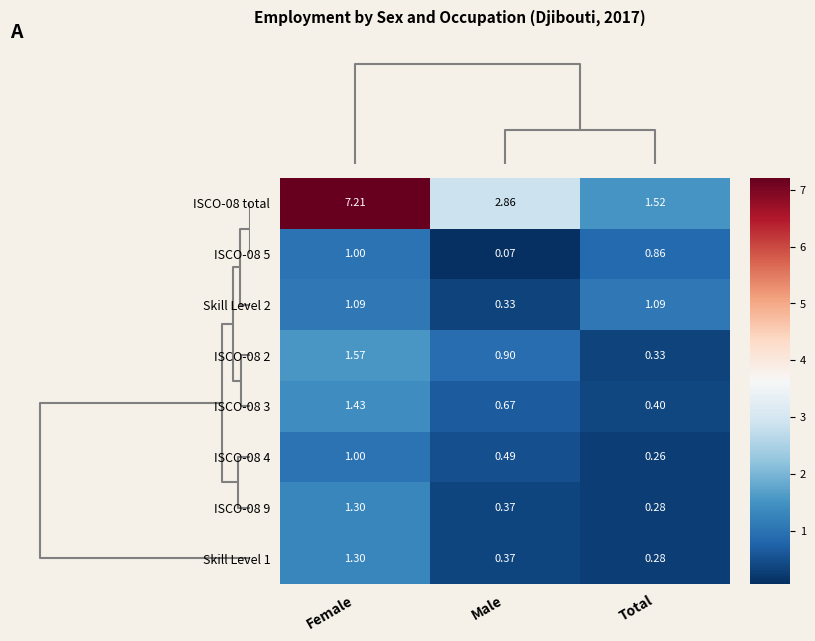

Which category has the lowest value in the ISCO-08 total series?

Total